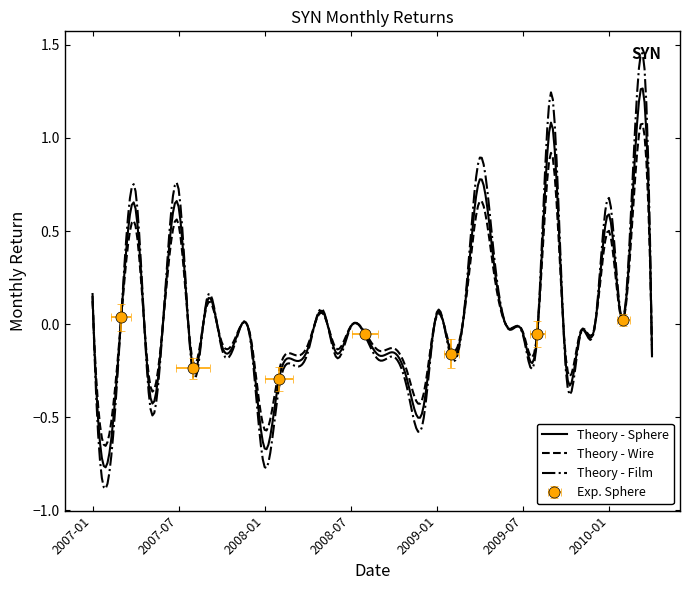

List the labels in order of value, largest first.

2010-03, 2009-09, 2009-04, 2007-07, 2007-04, 2010-01, 2009-05, 2007-01, 2007-09, 2009-03, 2007-06, 2008-05, 2009-01, 2007-03, 2010-02, 2008-07, 2009-12, 2009-06, 2009-07, 2009-11, 2009-08, 2008-08, 2007-12, 2007-11, 2007-10, 2008-04, 2008-10, 2008-06, 2009-02, 2010-04, 2008-09, 2008-03, 2009-10, 2007-08, 2008-02, 2008-11, 2007-05, 2008-12, 2008-01, 2007-02